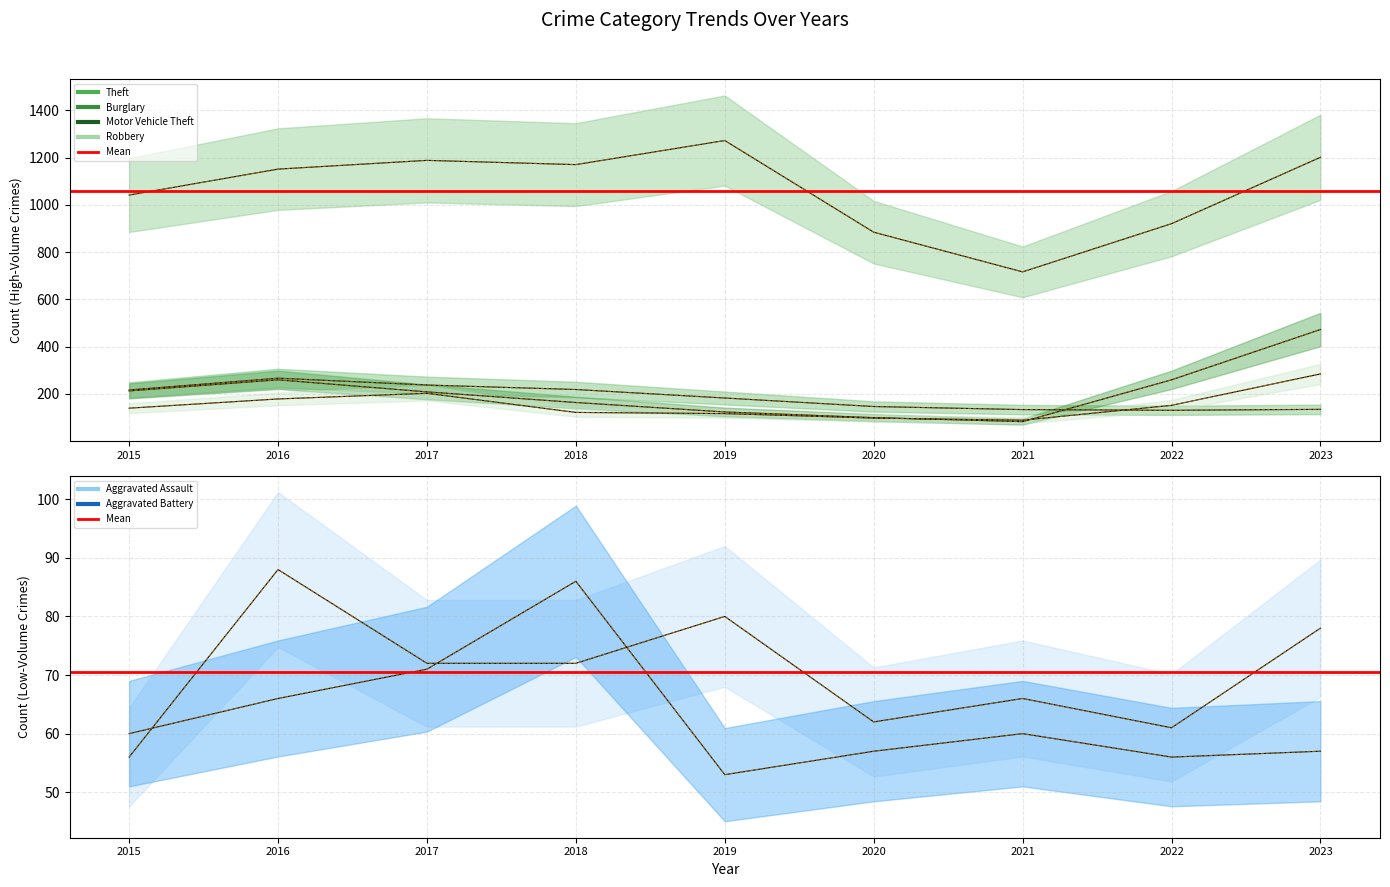

How many values in the Burglary series are below 182?

4